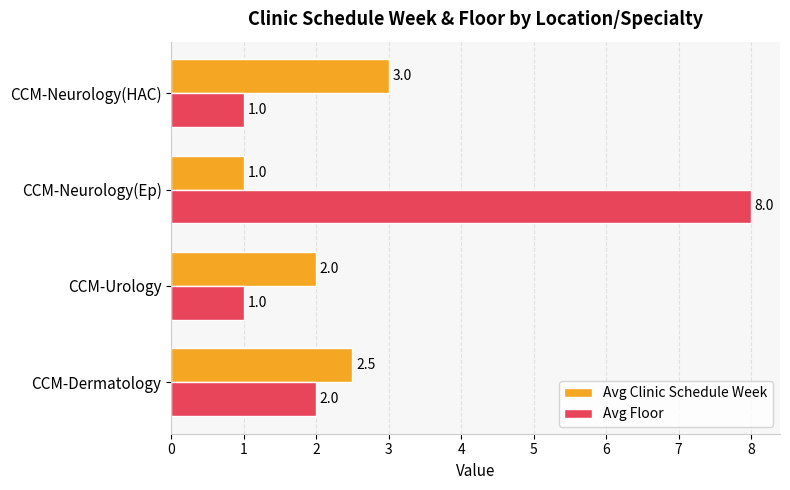

At which category is the sum across all series the highest?

CCM-Neurology(Ep)